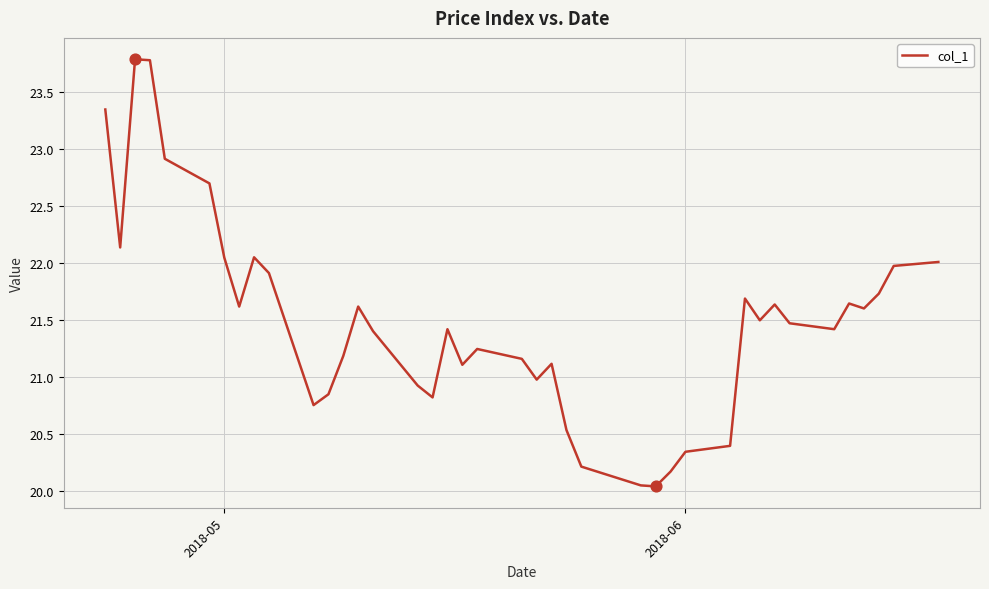

What is the maximum value shown in the chart?

23.8